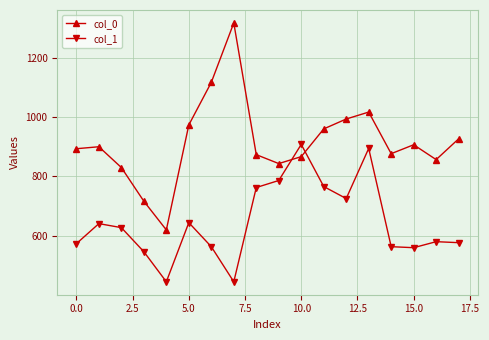

What is the minimum value shown in the chart?

445.5